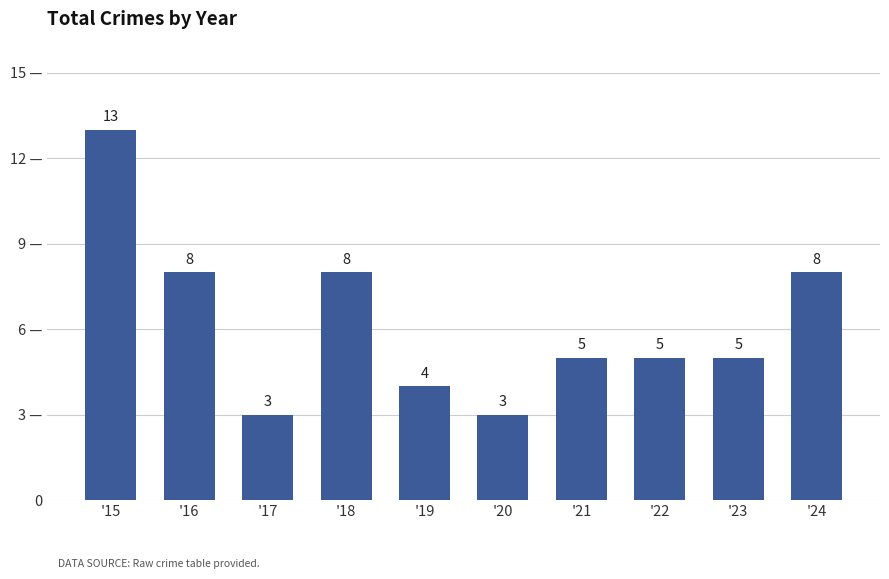

How many values are below 5?

3